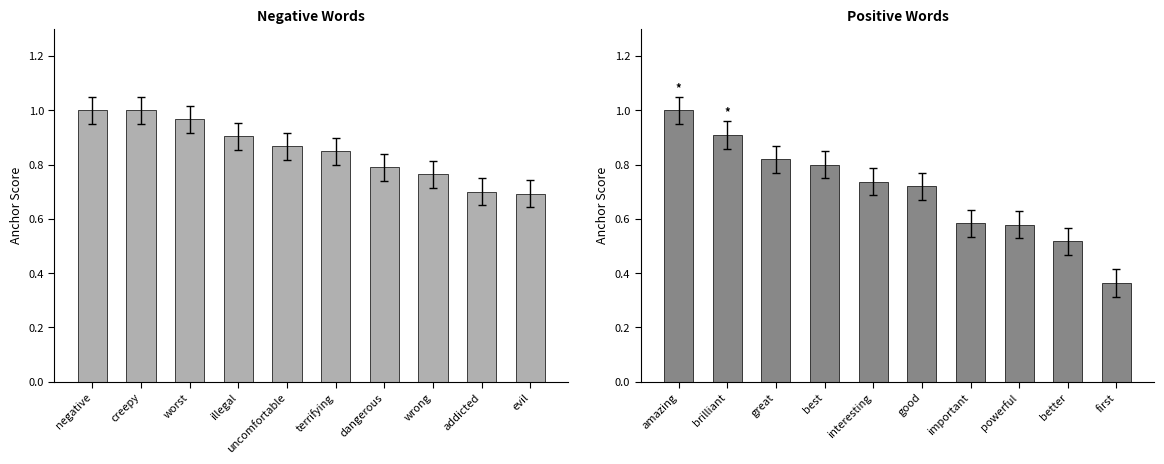

List the labels in order of negative words value, smallest first.

evil, addicted, wrong, dangerous, terrifying, uncomfortable, illegal, worst, negative, creepy